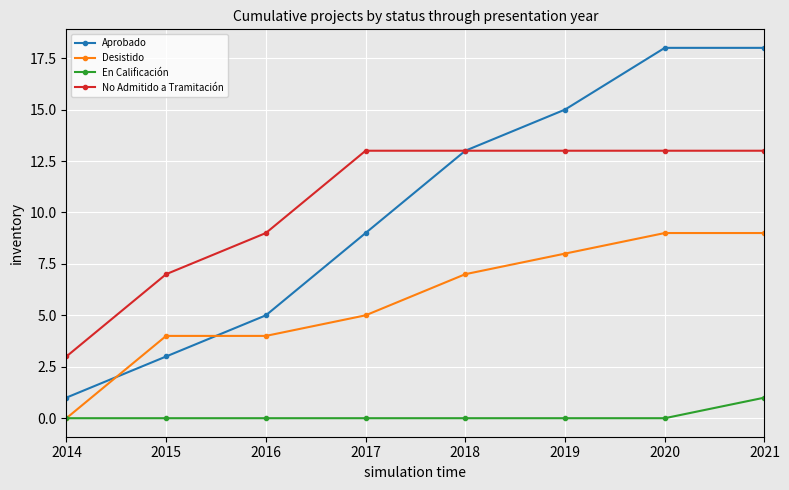

What is the sum of the Desistido values at 2021 and 2017?

14